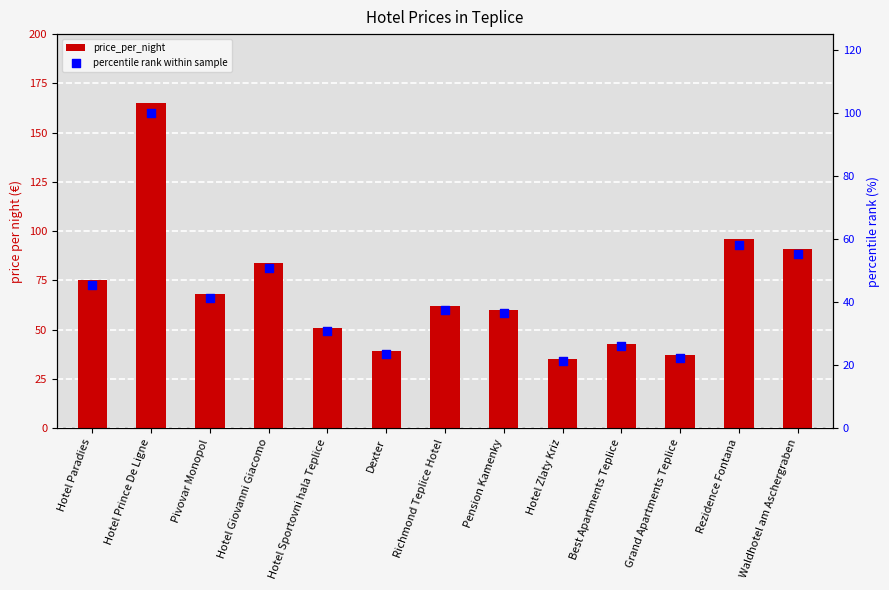

At how many categories does at least one series exceed 37?

11